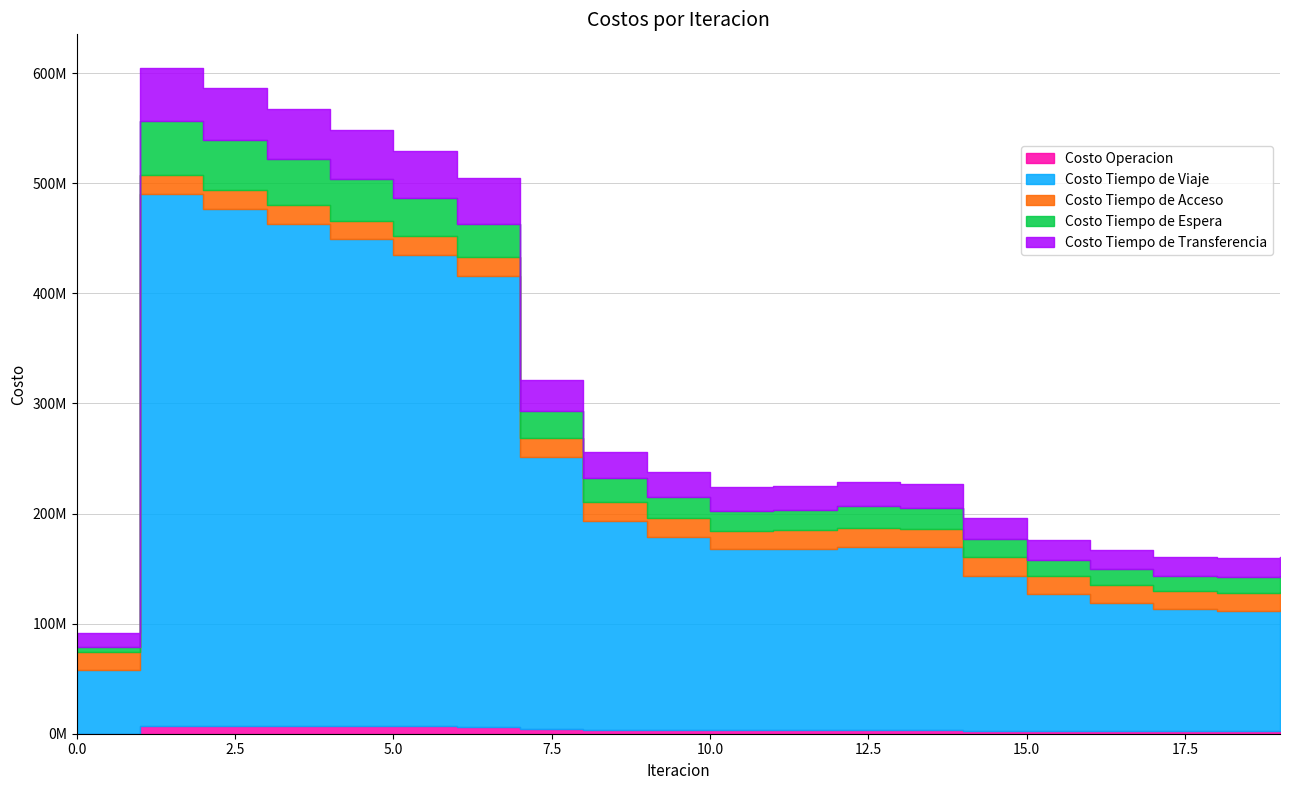

True or false: Costo Operacion and Costo Tiempo de Transferencia cross at least once.

False